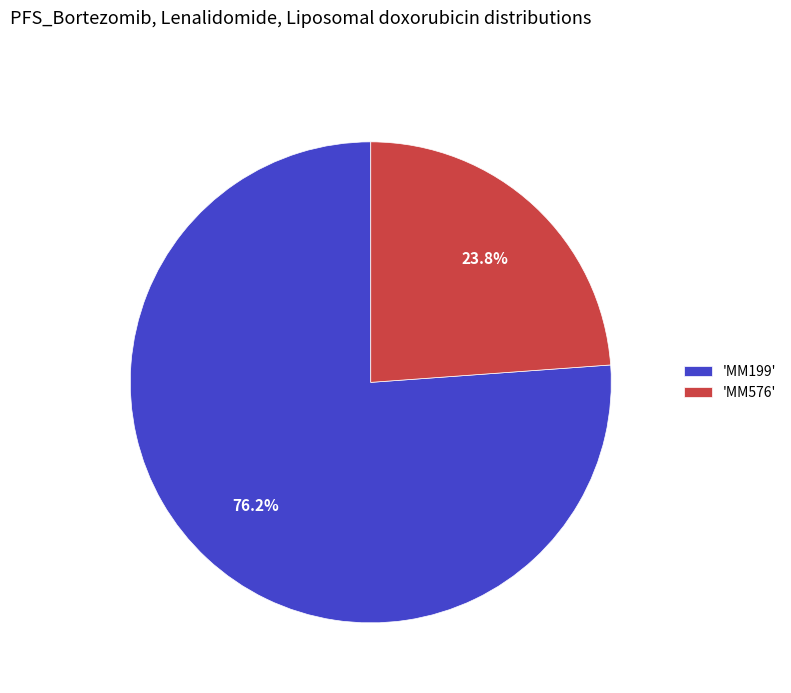

What is the smallest slice in the pie chart?

'MM576'